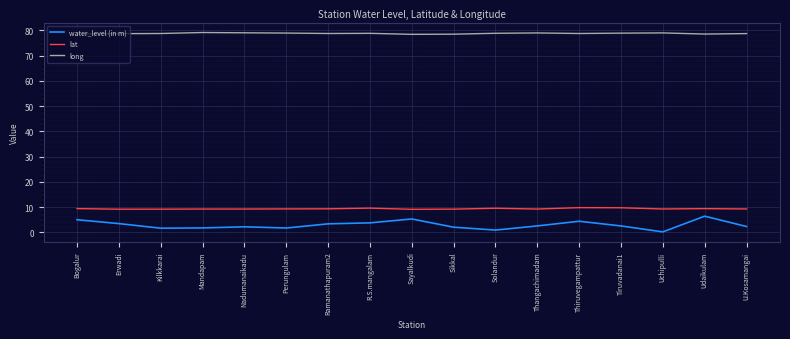

The water_level (in m) series shows 2.2 at Nadumanaikadu. True or false?

True